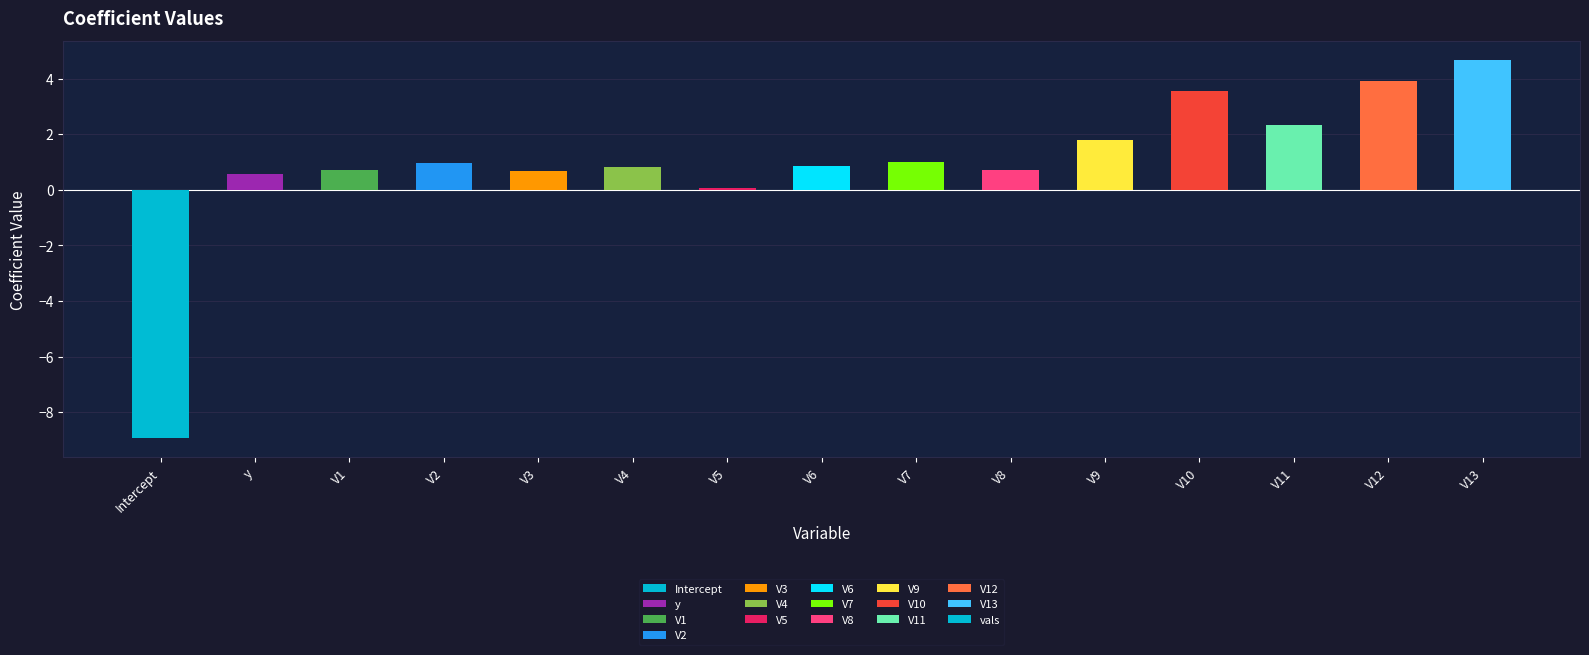

Which label corresponds to the largest value in the chart?

V13